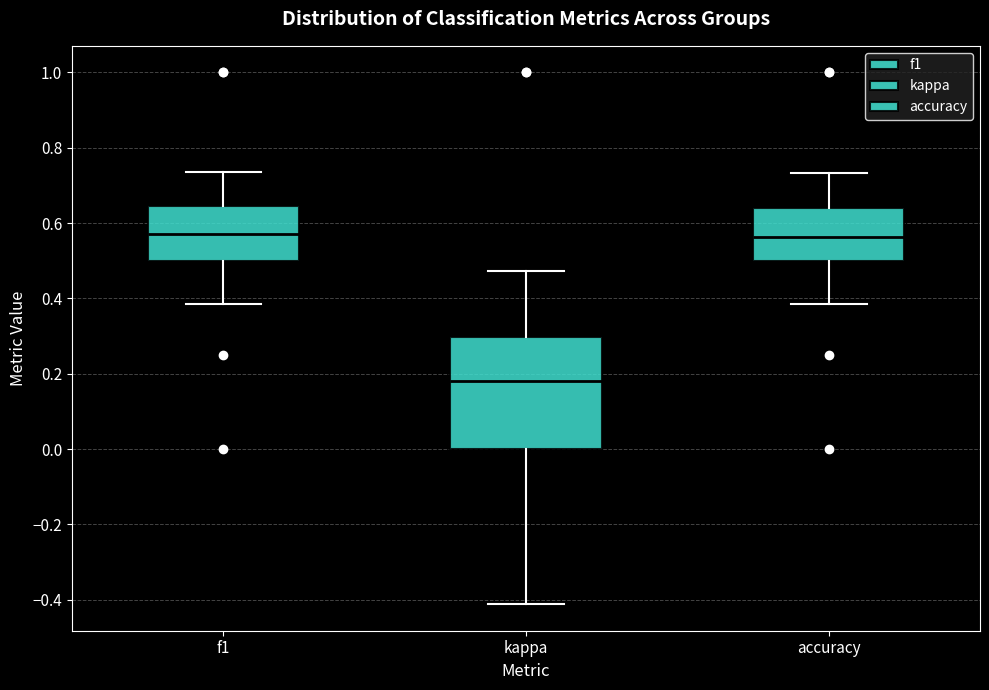

Which box is the tallest, from its lower edge to its upper edge?

kappa